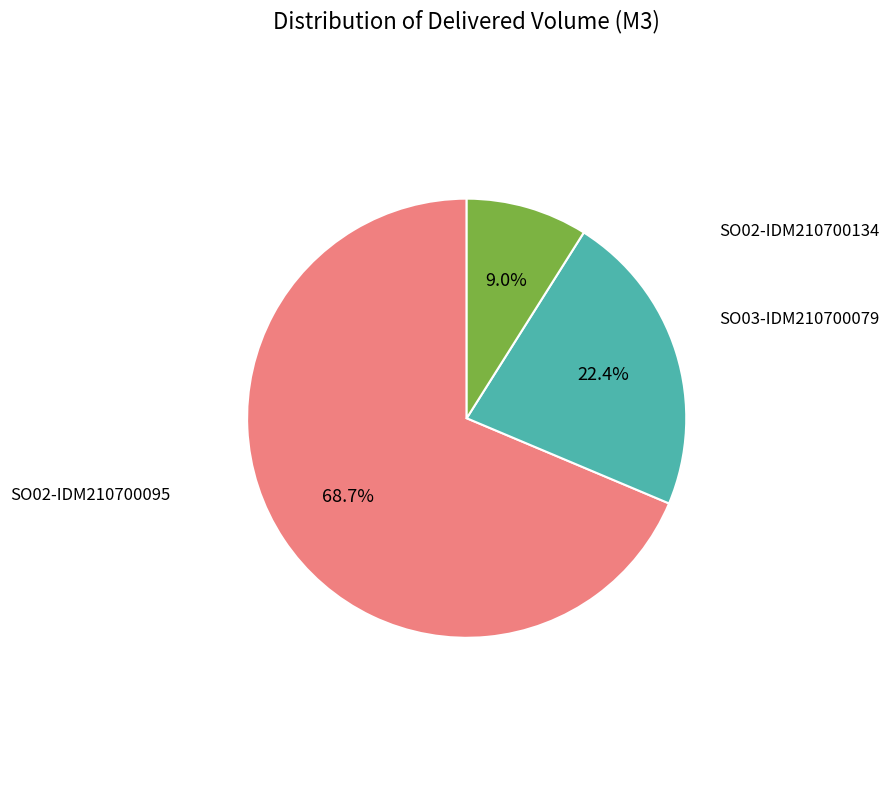

How many segments does this pie chart have?

3